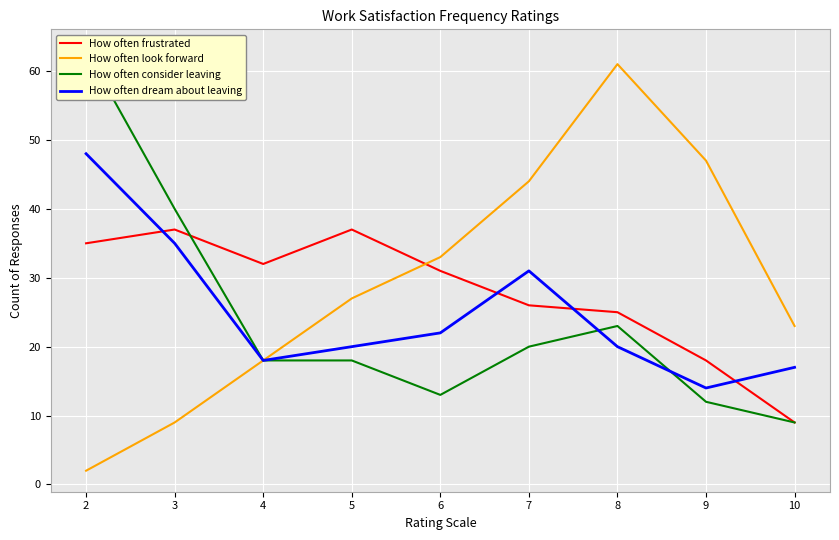

At which label is How often frustrated closest to 23?

8